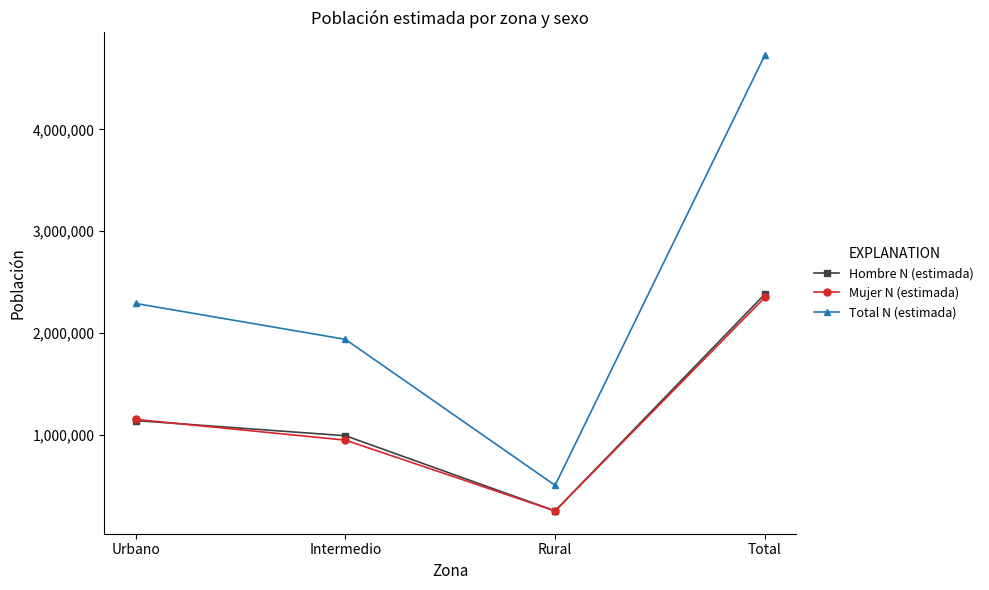

Where is the first local minimum for Total N (estimada)?

Rural